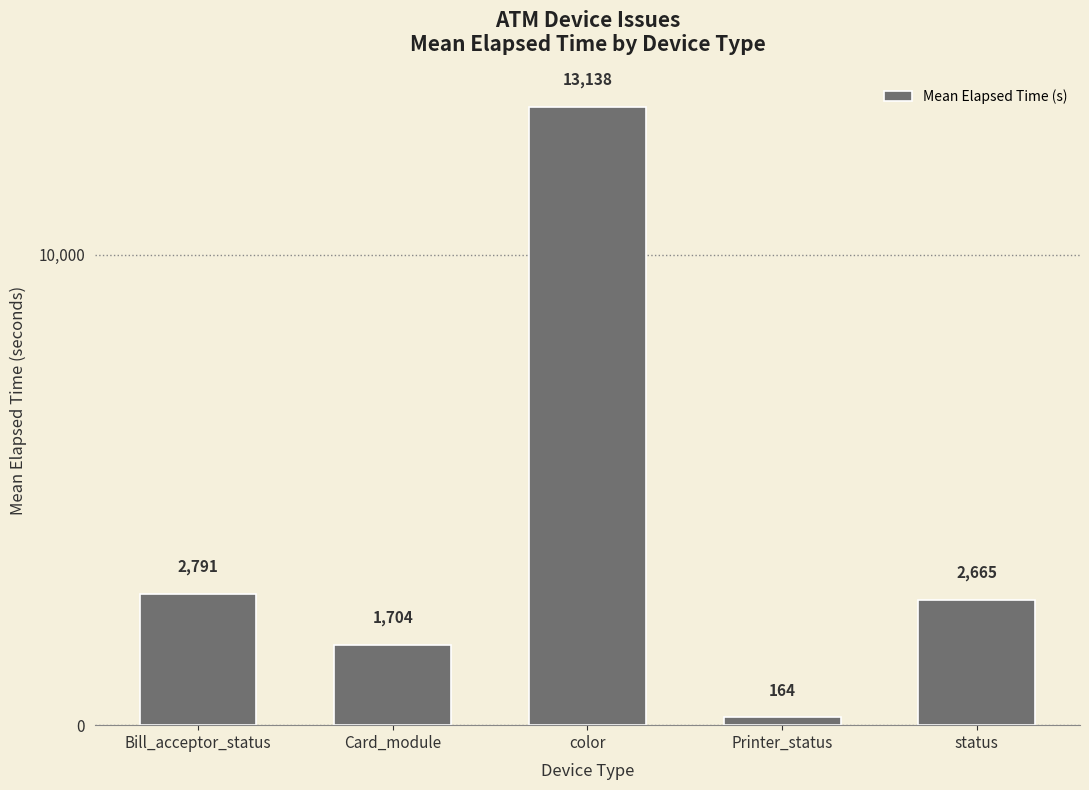

Reading left to right, list all the values displayed in this chart.

Bill_acceptor_status=2791	Card_module=1704	color=13138	Printer_status=164	status=2665